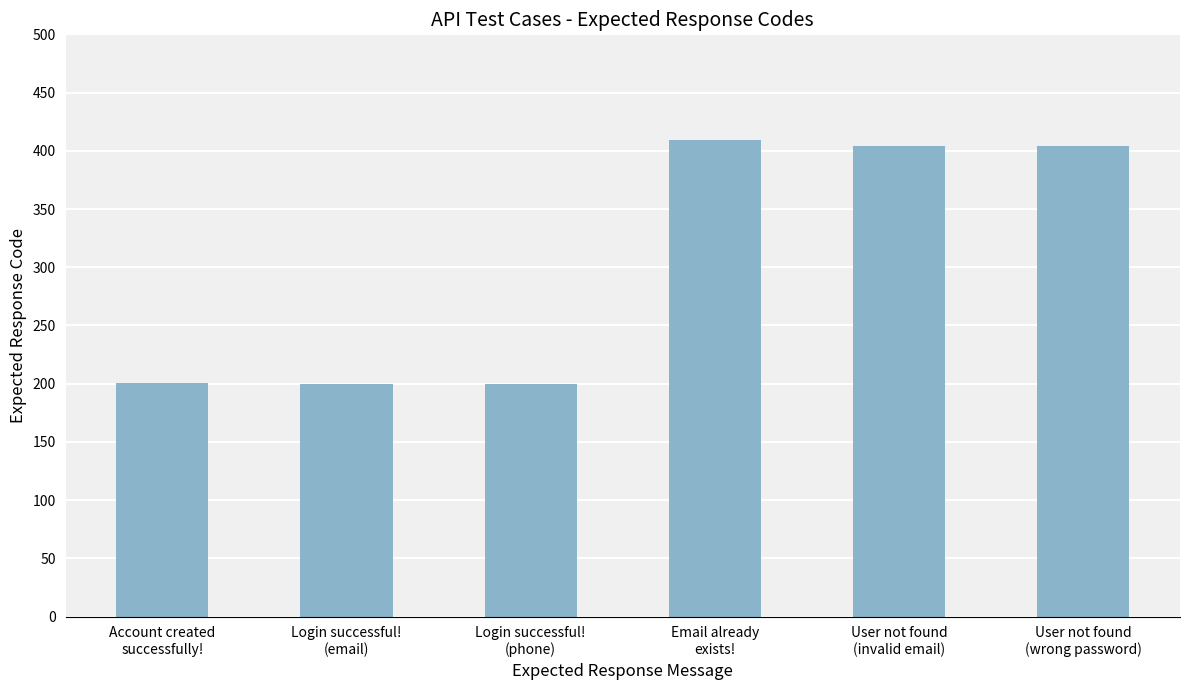

What is the difference between the second highest and minimum values?

204